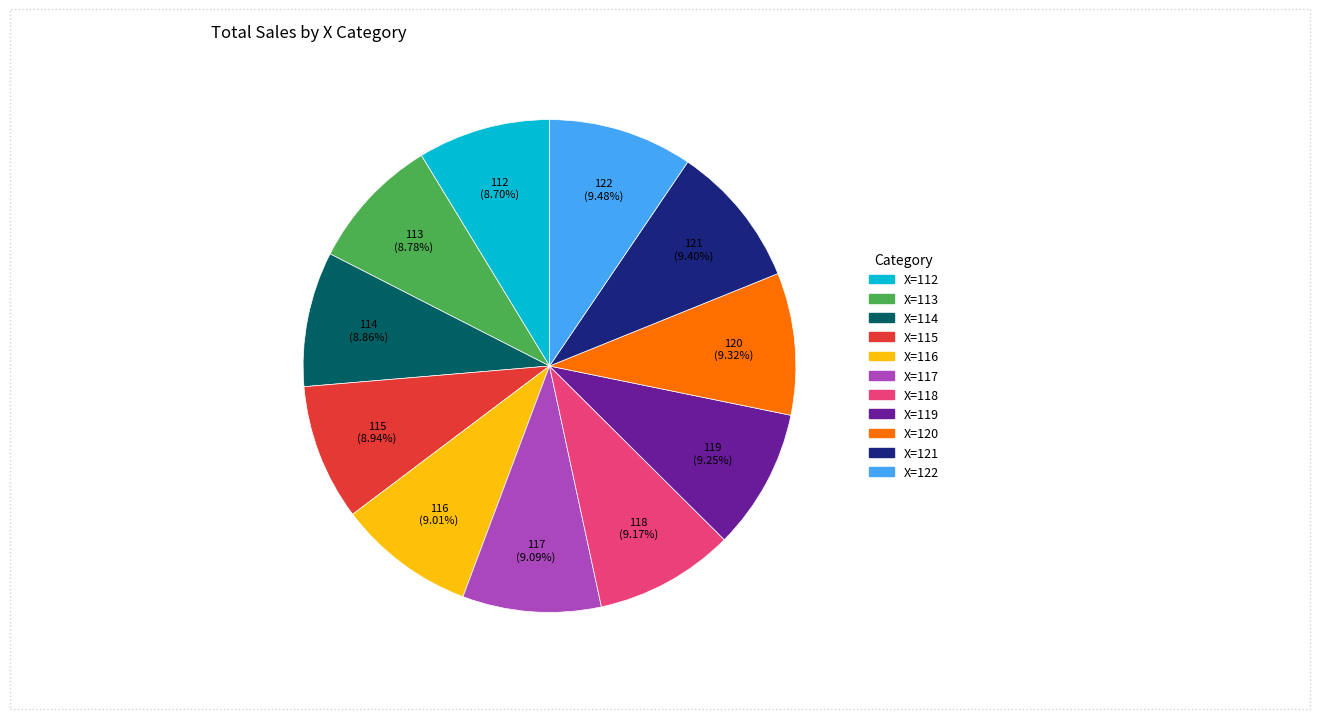

Is it true that X=121 is 4% of the pie?

False